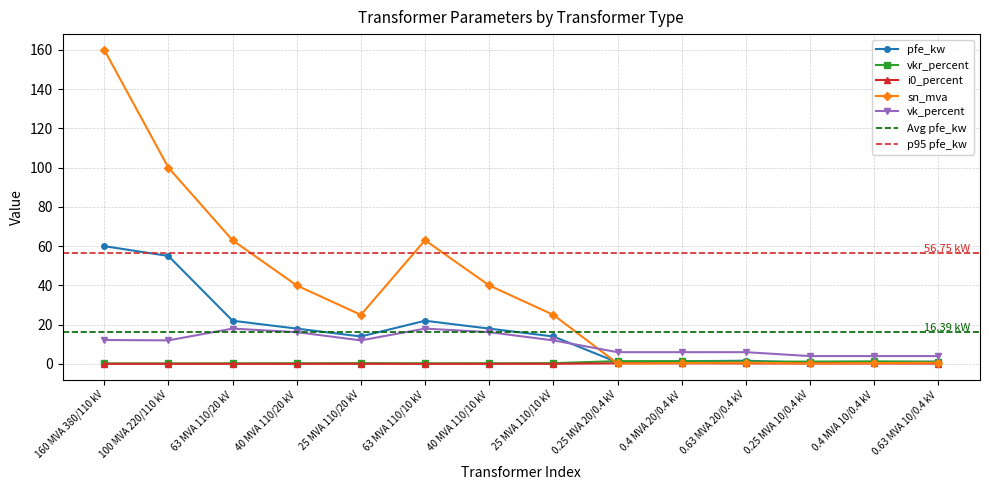

What is the label of the 8th point from the right?

40 MVA 110/10 kV